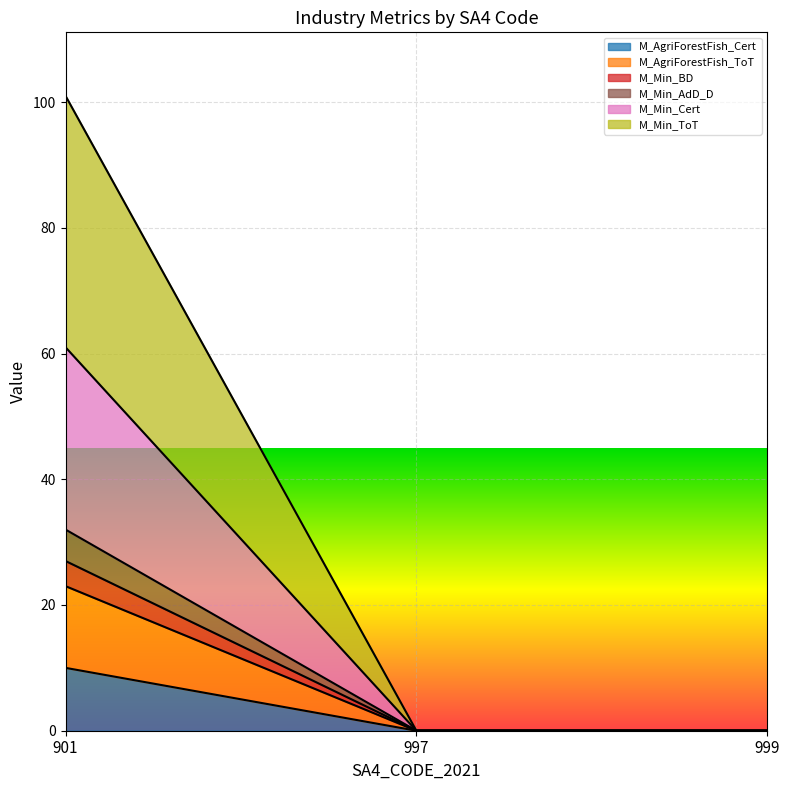

What is the difference between the maximum and second lowest values in the M_AgriForestFish_Cert series?

10